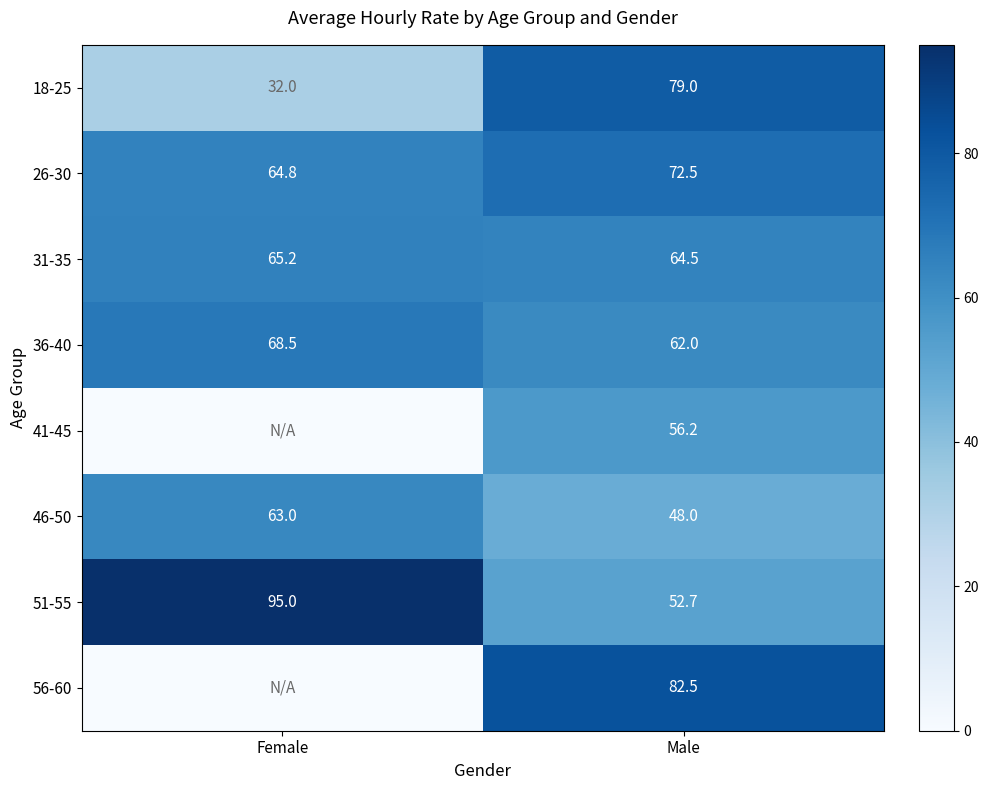

Between Male and Female, which is larger?

Male